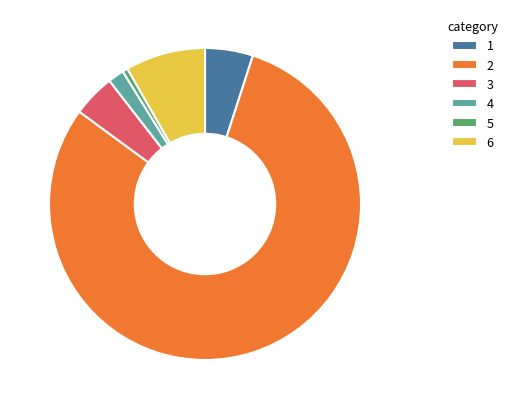

Which slice is the largest?

2